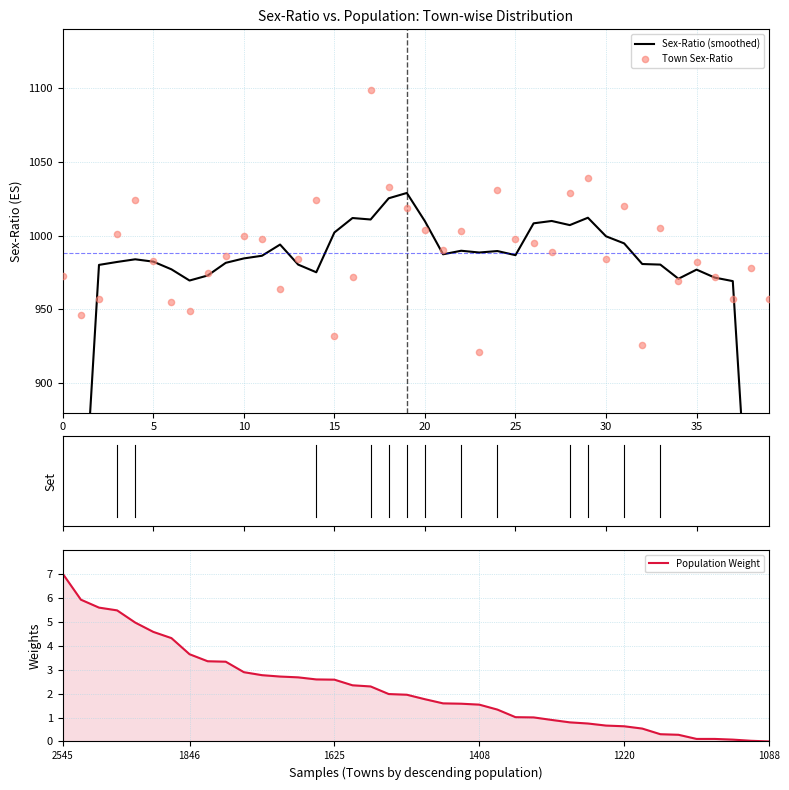

Which series reaches the maximum Y coordinate?

Town Sex-Ratio